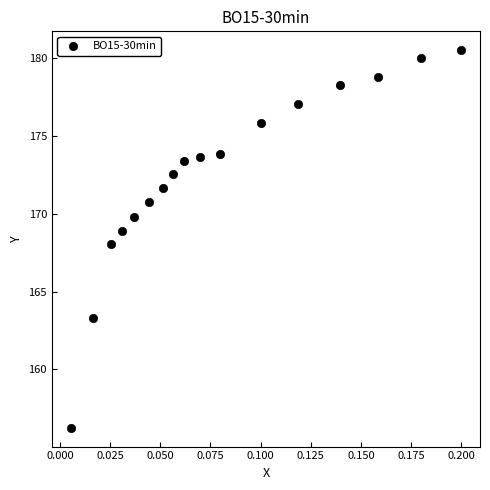

What is the range of Y values (max minus min)?

24.3